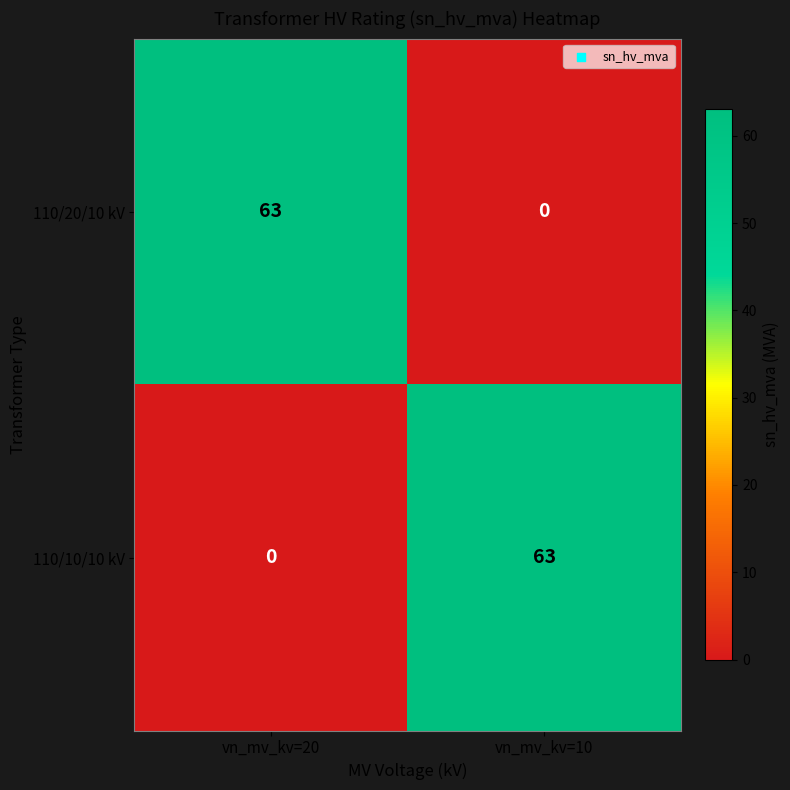

Is it true that 110/10/10 kV equals 63 at vn_mv_kv=10?

True